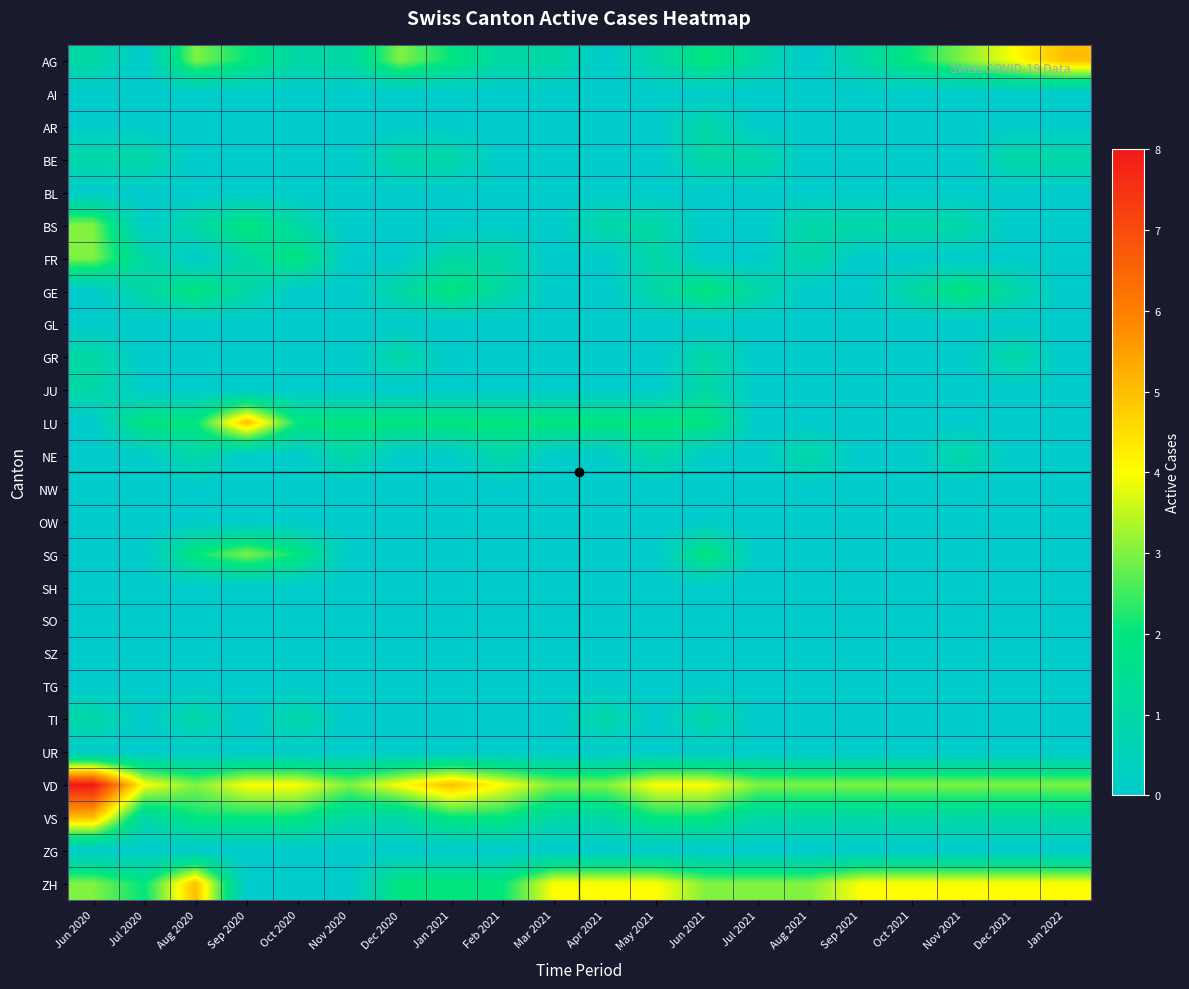

Reading left to right, extract all data points from this chart.

AG: Jun 2020=1	Jul 2020=0	Aug 2020=3	Sep 2020=2	Oct 2020=1	Nov 2020=1	Dec 2020=3	Jan 2021=2	Feb 2021=1	Mar 2021=1	Apr 2021=0	May 2021=1	Jun 2021=2	Jul 2021=1	Aug 2021=0	Sep 2021=1	Oct 2021=2	Nov 2021=3	Dec 2021=4	Jan 2022=5
AI: Jun 2020=0	Jul 2020=0	Aug 2020=0	Sep 2020=0	Oct 2020=0	Nov 2020=0	Dec 2020=0	Jan 2021=0	Feb 2021=0	Mar 2021=0	Apr 2021=0	May 2021=0	Jun 2021=0	Jul 2021=0	Aug 2021=0	Sep 2021=0	Oct 2021=0	Nov 2021=0	Dec 2021=0	Jan 2022=0
AR: Jun 2020=0	Jul 2020=0	Aug 2020=0	Sep 2020=0	Oct 2020=0	Nov 2020=0	Dec 2020=0	Jan 2021=0	Feb 2021=0	Mar 2021=0	Apr 2021=0	May 2021=0	Jun 2021=1	Jul 2021=0	Aug 2021=0	Sep 2021=0	Oct 2021=0	Nov 2021=0	Dec 2021=0	Jan 2022=0
BE: Jun 2020=1	Jul 2020=1	Aug 2020=0	Sep 2020=0	Oct 2020=0	Nov 2020=0	Dec 2020=1	Jan 2021=1	Feb 2021=0	Mar 2021=0	Apr 2021=0	May 2021=0	Jun 2021=1	Jul 2021=1	Aug 2021=0	Sep 2021=0	Oct 2021=0	Nov 2021=0	Dec 2021=1	Jan 2022=1
BL: Jun 2020=0	Jul 2020=0	Aug 2020=0	Sep 2020=0	Oct 2020=0	Nov 2020=0	Dec 2020=0	Jan 2021=0	Feb 2021=0	Mar 2021=0	Apr 2021=0	May 2021=0	Jun 2021=0	Jul 2021=0	Aug 2021=0	Sep 2021=0	Oct 2021=0	Nov 2021=0	Dec 2021=0	Jan 2022=0
BS: Jun 2020=3	Jul 2020=0	Aug 2020=1	Sep 2020=2	Oct 2020=1	Nov 2020=0	Dec 2020=0	Jan 2021=0	Feb 2021=0	Mar 2021=0	Apr 2021=1	May 2021=1	Jun 2021=0	Jul 2021=0	Aug 2021=1	Sep 2021=1	Oct 2021=1	Nov 2021=1	Dec 2021=0	Jan 2022=0
FR: Jun 2020=3	Jul 2020=1	Aug 2020=0	Sep 2020=1	Oct 2020=2	Nov 2020=0	Dec 2020=0	Jan 2021=1	Feb 2021=1	Mar 2021=0	Apr 2021=0	May 2021=1	Jun 2021=0	Jul 2021=0	Aug 2021=1	Sep 2021=0	Oct 2021=0	Nov 2021=0	Dec 2021=0	Jan 2022=0
GE: Jun 2020=0	Jul 2020=1	Aug 2020=2	Sep 2020=1	Oct 2020=0	Nov 2020=0	Dec 2020=1	Jan 2021=2	Feb 2021=1	Mar 2021=0	Apr 2021=0	May 2021=1	Jun 2021=2	Jul 2021=1	Aug 2021=0	Sep 2021=0	Oct 2021=1	Nov 2021=2	Dec 2021=1	Jan 2022=0
GL: Jun 2020=0	Jul 2020=0	Aug 2020=0	Sep 2020=0	Oct 2020=0	Nov 2020=0	Dec 2020=0	Jan 2021=0	Feb 2021=0	Mar 2021=0	Apr 2021=0	May 2021=0	Jun 2021=0	Jul 2021=0	Aug 2021=0	Sep 2021=0	Oct 2021=0	Nov 2021=0	Dec 2021=0	Jan 2022=0
GR: Jun 2020=1	Jul 2020=0	Aug 2020=0	Sep 2020=0	Oct 2020=0	Nov 2020=0	Dec 2020=1	Jan 2021=0	Feb 2021=0	Mar 2021=0	Apr 2021=0	May 2021=0	Jun 2021=1	Jul 2021=0	Aug 2021=0	Sep 2021=0	Oct 2021=0	Nov 2021=0	Dec 2021=1	Jan 2022=0
JU: Jun 2020=1	Jul 2020=0	Aug 2020=0	Sep 2020=0	Oct 2020=0	Nov 2020=0	Dec 2020=0	Jan 2021=0	Feb 2021=0	Mar 2021=0	Apr 2021=0	May 2021=0	Jun 2021=1	Jul 2021=0	Aug 2021=0	Sep 2021=0	Oct 2021=0	Nov 2021=0	Dec 2021=0	Jan 2022=0
LU: Jun 2020=0	Jul 2020=2	Aug 2020=2	Sep 2020=5	Oct 2020=2	Nov 2020=2	Dec 2020=2	Jan 2021=2	Feb 2021=2	Mar 2021=2	Apr 2021=2	May 2021=2	Jun 2021=2	Jul 2021=0	Aug 2021=0	Sep 2021=0	Oct 2021=0	Nov 2021=0	Dec 2021=0	Jan 2022=0
NE: Jun 2020=0	Jul 2020=0	Aug 2020=1	Sep 2020=0	Oct 2020=0	Nov 2020=1	Dec 2020=0	Jan 2021=0	Feb 2021=1	Mar 2021=0	Apr 2021=0	May 2021=1	Jun 2021=0	Jul 2021=0	Aug 2021=1	Sep 2021=0	Oct 2021=0	Nov 2021=1	Dec 2021=0	Jan 2022=0
NW: Jun 2020=0	Jul 2020=0	Aug 2020=0	Sep 2020=0	Oct 2020=0	Nov 2020=0	Dec 2020=0	Jan 2021=0	Feb 2021=0	Mar 2021=0	Apr 2021=0	May 2021=0	Jun 2021=0	Jul 2021=0	Aug 2021=0	Sep 2021=0	Oct 2021=0	Nov 2021=0	Dec 2021=0	Jan 2022=0
OW: Jun 2020=0	Jul 2020=0	Aug 2020=0	Sep 2020=0	Oct 2020=0	Nov 2020=0	Dec 2020=0	Jan 2021=0	Feb 2021=0	Mar 2021=0	Apr 2021=0	May 2021=0	Jun 2021=0	Jul 2021=0	Aug 2021=0	Sep 2021=0	Oct 2021=0	Nov 2021=0	Dec 2021=0	Jan 2022=0
SG: Jun 2020=0	Jul 2020=0	Aug 2020=2	Sep 2020=3	Oct 2020=2	Nov 2020=0	Dec 2020=0	Jan 2021=0	Feb 2021=0	Mar 2021=0	Apr 2021=0	May 2021=0	Jun 2021=2	Jul 2021=0	Aug 2021=0	Sep 2021=0	Oct 2021=0	Nov 2021=0	Dec 2021=0	Jan 2022=0
SH: Jun 2020=0	Jul 2020=0	Aug 2020=0	Sep 2020=0	Oct 2020=0	Nov 2020=0	Dec 2020=0	Jan 2021=0	Feb 2021=0	Mar 2021=0	Apr 2021=0	May 2021=0	Jun 2021=0	Jul 2021=0	Aug 2021=0	Sep 2021=0	Oct 2021=0	Nov 2021=0	Dec 2021=0	Jan 2022=0
SO: Jun 2020=0	Jul 2020=0	Aug 2020=0	Sep 2020=0	Oct 2020=0	Nov 2020=0	Dec 2020=0	Jan 2021=0	Feb 2021=0	Mar 2021=0	Apr 2021=0	May 2021=0	Jun 2021=0	Jul 2021=0	Aug 2021=0	Sep 2021=0	Oct 2021=0	Nov 2021=0	Dec 2021=0	Jan 2022=0
SZ: Jun 2020=0	Jul 2020=0	Aug 2020=0	Sep 2020=0	Oct 2020=0	Nov 2020=0	Dec 2020=0	Jan 2021=0	Feb 2021=0	Mar 2021=0	Apr 2021=0	May 2021=0	Jun 2021=0	Jul 2021=0	Aug 2021=0	Sep 2021=0	Oct 2021=0	Nov 2021=0	Dec 2021=0	Jan 2022=0
TG: Jun 2020=0	Jul 2020=0	Aug 2020=0	Sep 2020=0	Oct 2020=0	Nov 2020=0	Dec 2020=0	Jan 2021=0	Feb 2021=0	Mar 2021=0	Apr 2021=0	May 2021=0	Jun 2021=0	Jul 2021=0	Aug 2021=0	Sep 2021=0	Oct 2021=0	Nov 2021=0	Dec 2021=0	Jan 2022=0
TI: Jun 2020=1	Jul 2020=0	Aug 2020=1	Sep 2020=0	Oct 2020=1	Nov 2020=0	Dec 2020=0	Jan 2021=0	Feb 2021=0	Mar 2021=0	Apr 2021=1	May 2021=0	Jun 2021=1	Jul 2021=0	Aug 2021=0	Sep 2021=0	Oct 2021=0	Nov 2021=0	Dec 2021=0	Jan 2022=0
UR: Jun 2020=0	Jul 2020=0	Aug 2020=0	Sep 2020=0	Oct 2020=0	Nov 2020=0	Dec 2020=0	Jan 2021=0	Feb 2021=0	Mar 2021=0	Apr 2021=0	May 2021=0	Jun 2021=0	Jul 2021=0	Aug 2021=0	Sep 2021=0	Oct 2021=0	Nov 2021=0	Dec 2021=0	Jan 2022=0
VD: Jun 2020=8	Jul 2020=4	Aug 2020=3	Sep 2020=4	Oct 2020=4	Nov 2020=3	Dec 2020=4	Jan 2021=5	Feb 2021=4	Mar 2021=3	Apr 2021=3	May 2021=4	Jun 2021=4	Jul 2021=3	Aug 2021=3	Sep 2021=3	Oct 2021=3	Nov 2021=3	Dec 2021=3	Jan 2022=3
VS: Jun 2020=5	Jul 2020=1	Aug 2020=2	Sep 2020=2	Oct 2020=2	Nov 2020=1	Dec 2020=1	Jan 2021=2	Feb 2021=2	Mar 2021=1	Apr 2021=1	May 2021=2	Jun 2021=2	Jul 2021=1	Aug 2021=1	Sep 2021=1	Oct 2021=1	Nov 2021=1	Dec 2021=1	Jan 2022=1
ZG: Jun 2020=0	Jul 2020=0	Aug 2020=0	Sep 2020=0	Oct 2020=0	Nov 2020=0	Dec 2020=0	Jan 2021=0	Feb 2021=0	Mar 2021=0	Apr 2021=0	May 2021=0	Jun 2021=0	Jul 2021=0	Aug 2021=0	Sep 2021=0	Oct 2021=0	Nov 2021=0	Dec 2021=0	Jan 2022=0
ZH: Jun 2020=3	Jul 2020=2	Aug 2020=5	Sep 2020=0	Oct 2020=0	Nov 2020=0	Dec 2020=2	Jan 2021=2	Feb 2021=2	Mar 2021=4	Apr 2021=4	May 2021=4	Jun 2021=3	Jul 2021=3	Aug 2021=3	Sep 2021=4	Oct 2021=4	Nov 2021=4	Dec 2021=4	Jan 2022=4